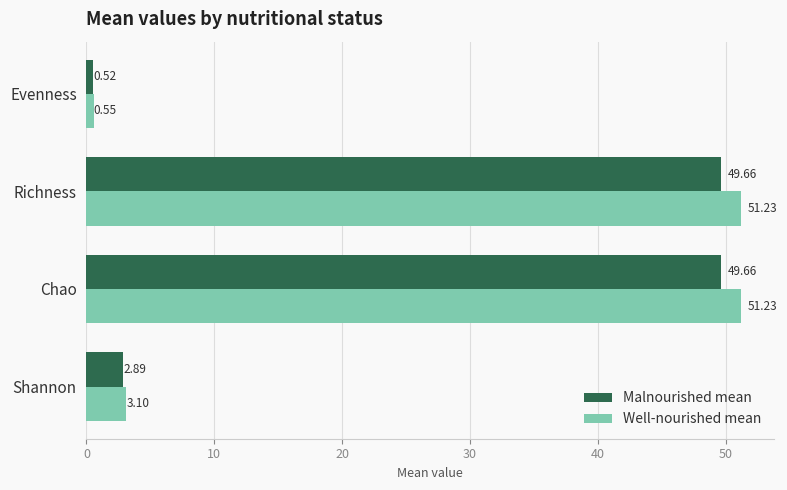

What is the difference between the maximum and minimum values in the Malnourished mean series?

49.1